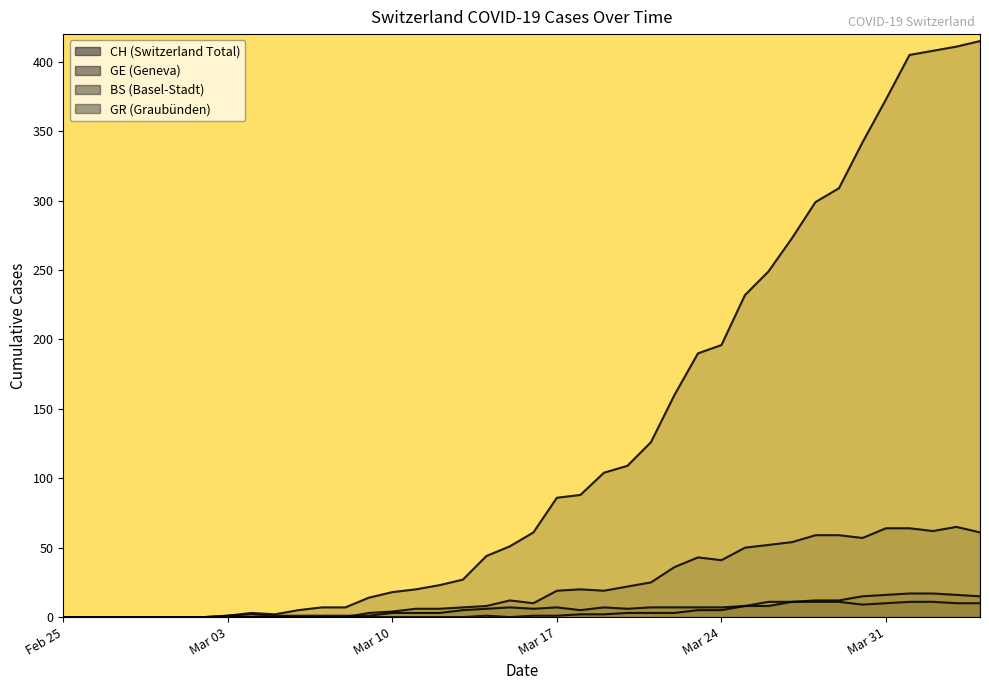

What is the greatest value displayed?

415